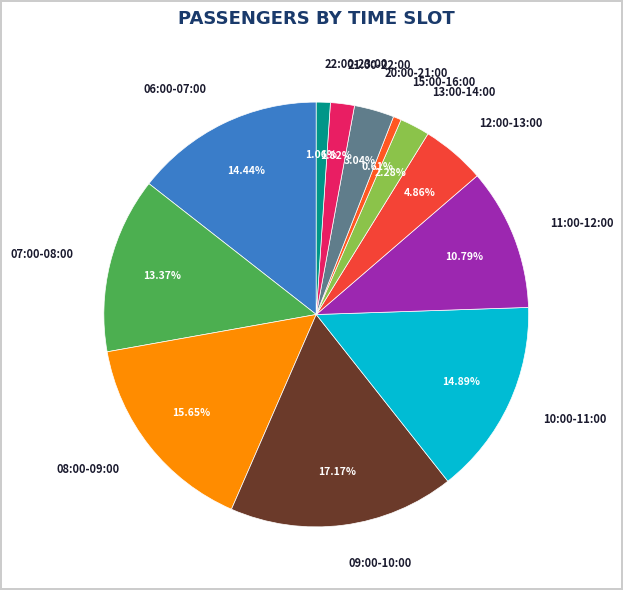

Count the number of slices in the pie.

12